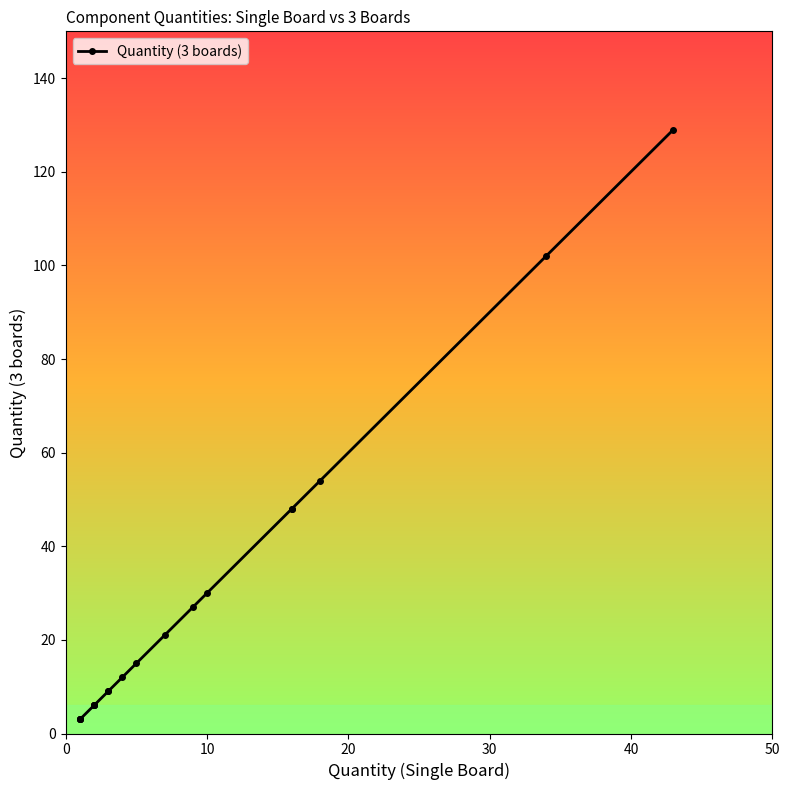

What is the value of the 15th point from the left?

30